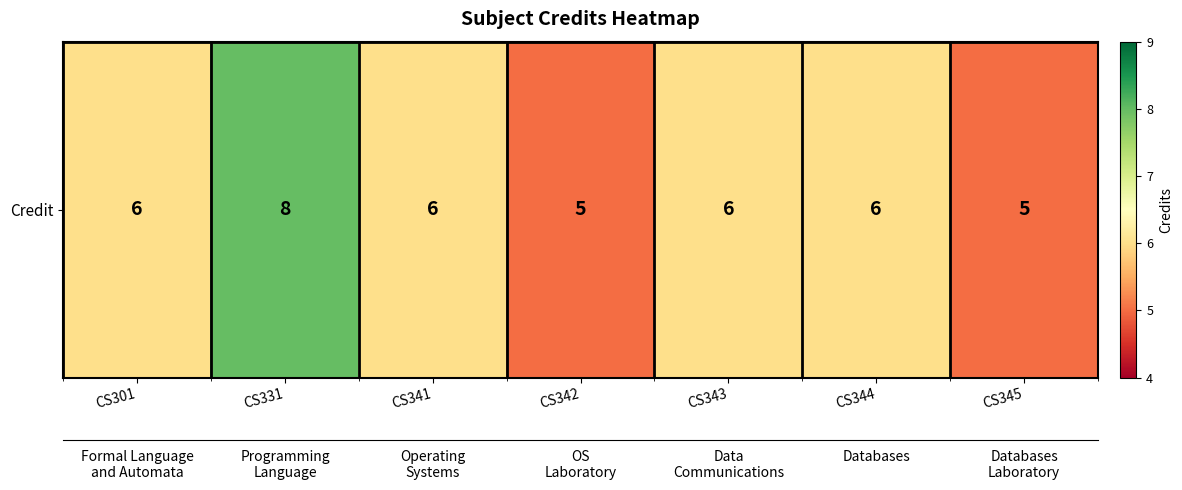

The chart shows a value of 8 at CS341. True or false?

False